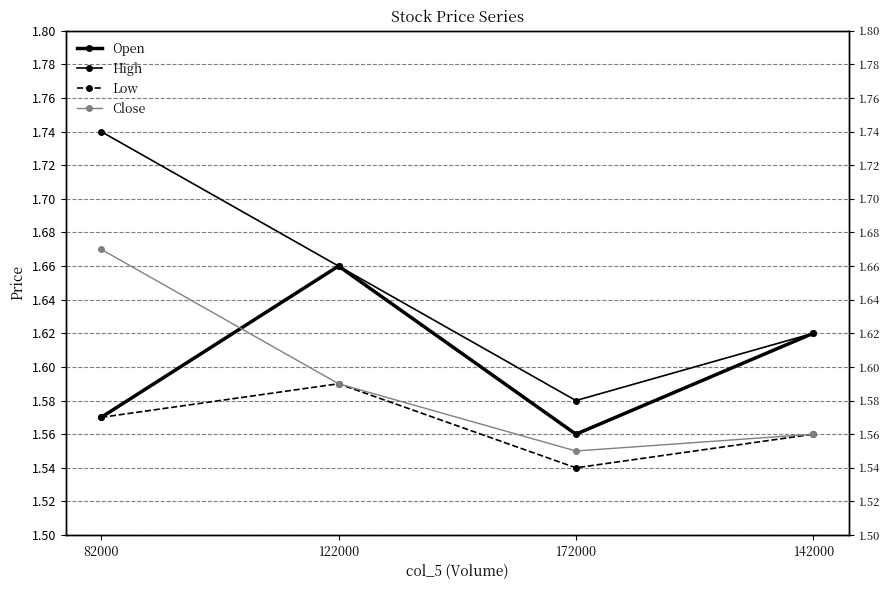

In Low, how many points are lower than both neighbors (excluding endpoints)?

1